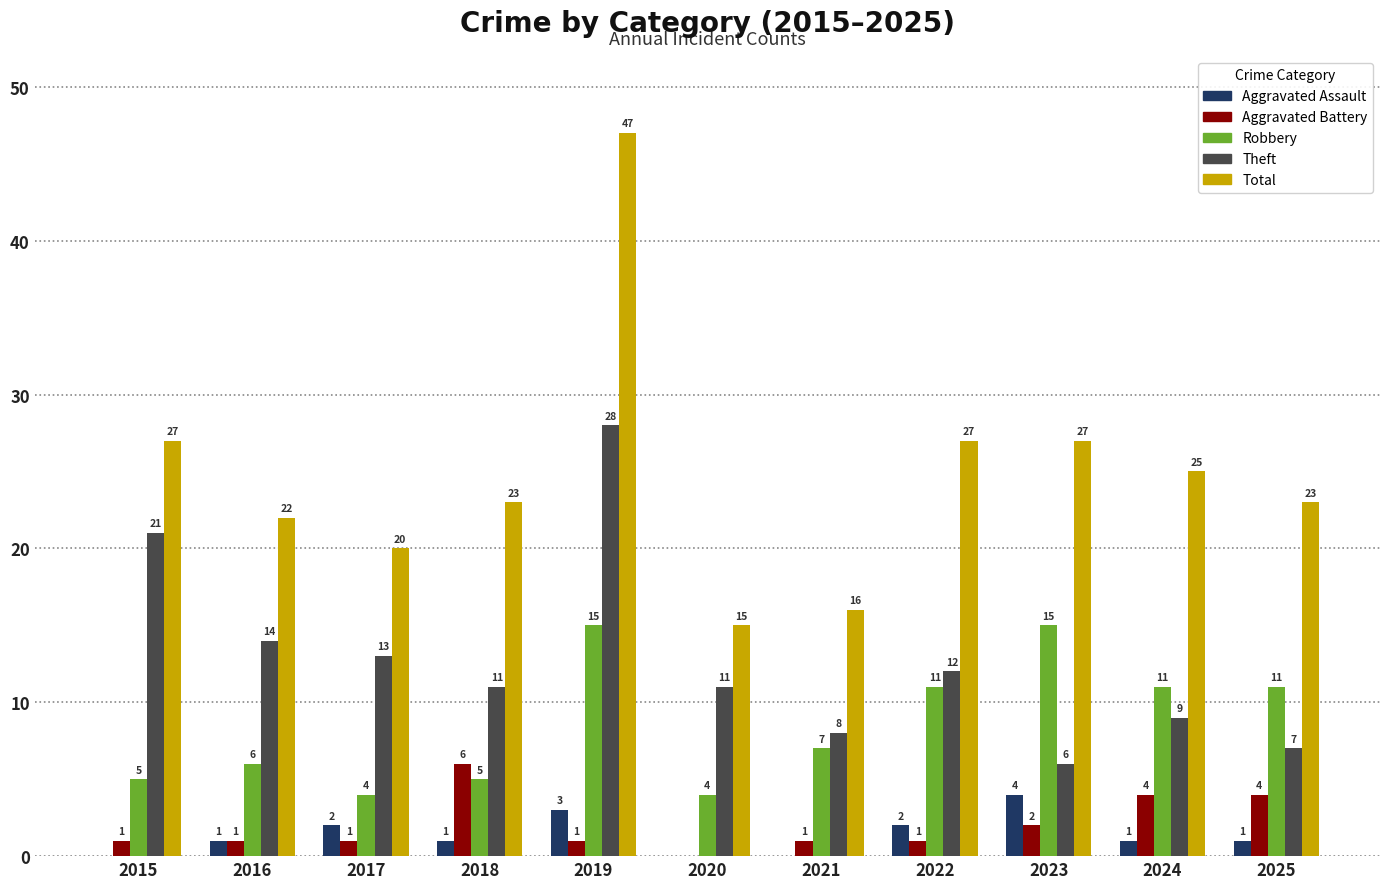

The value of Robbery at 2020 is 4. True or false?

True